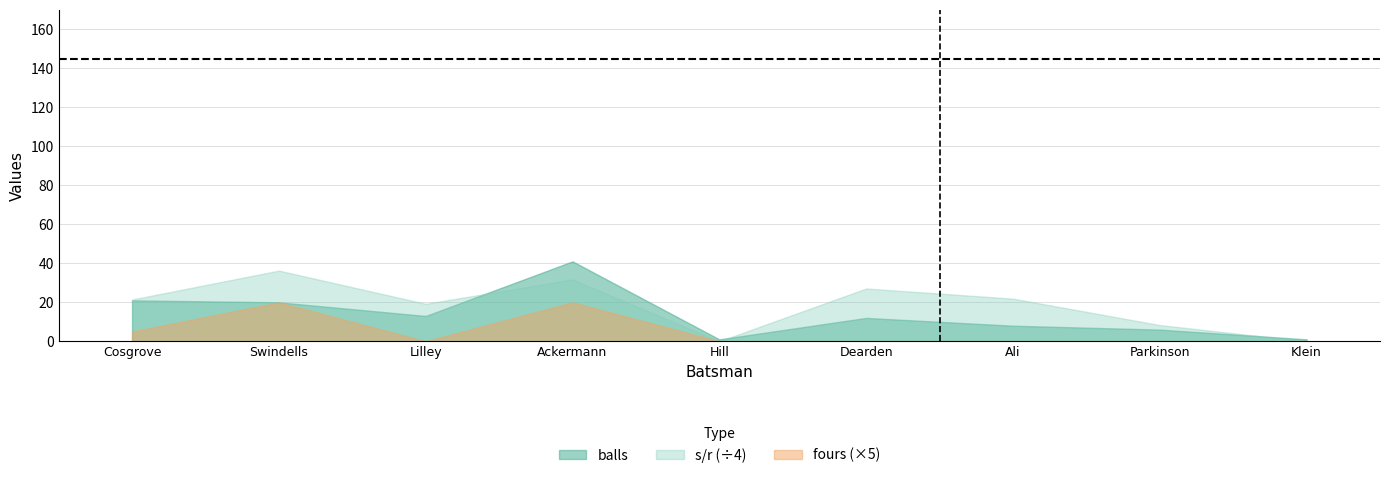

What is the label of the 5th point from the right?

LJ Hill